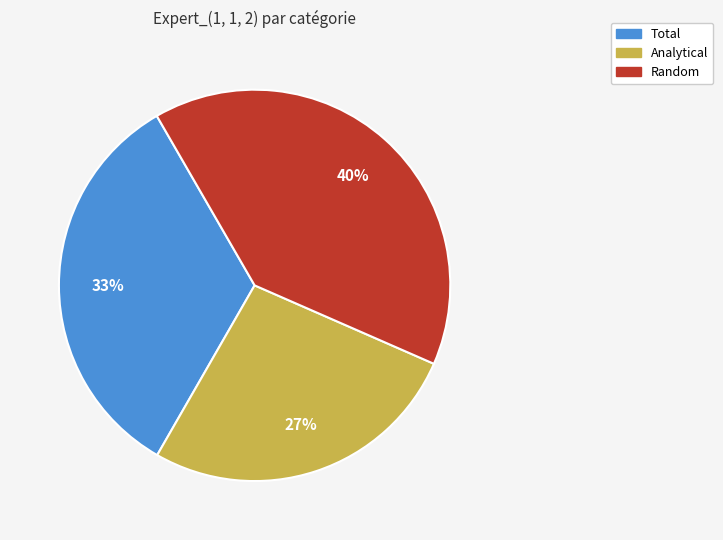

What percentage is the Random slice, to the nearest percent?

40%